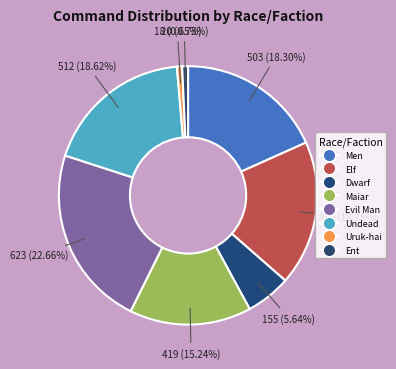

Does any single category account for the majority?

No